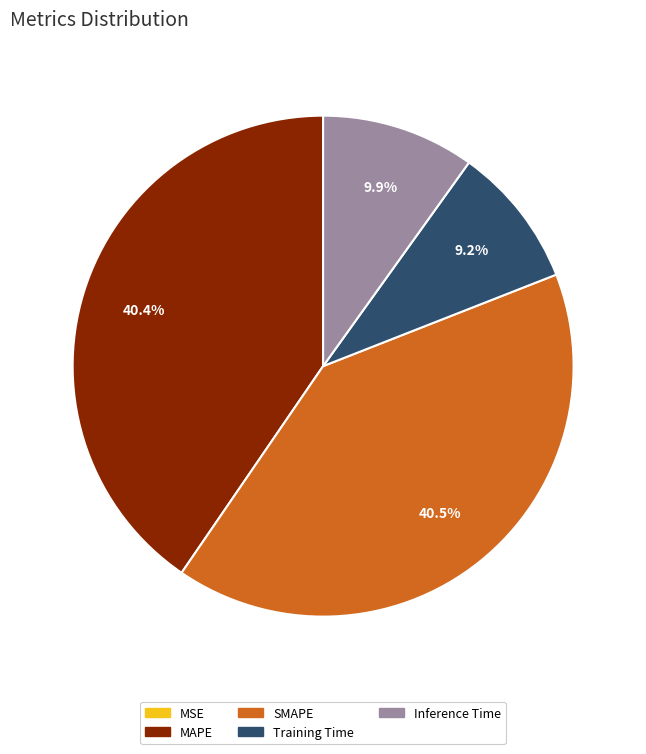

Which has a higher value, Training Time or Inference Time?

Inference Time